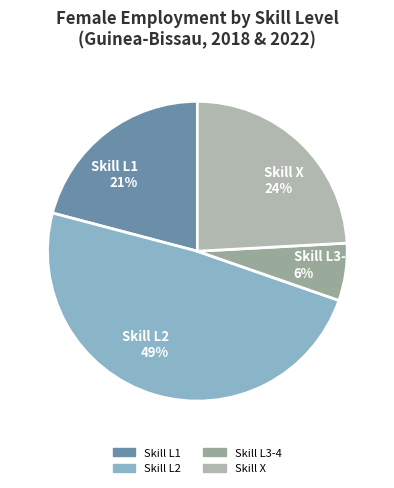

What is the smallest slice in the pie chart?

Skill L3-4 6%